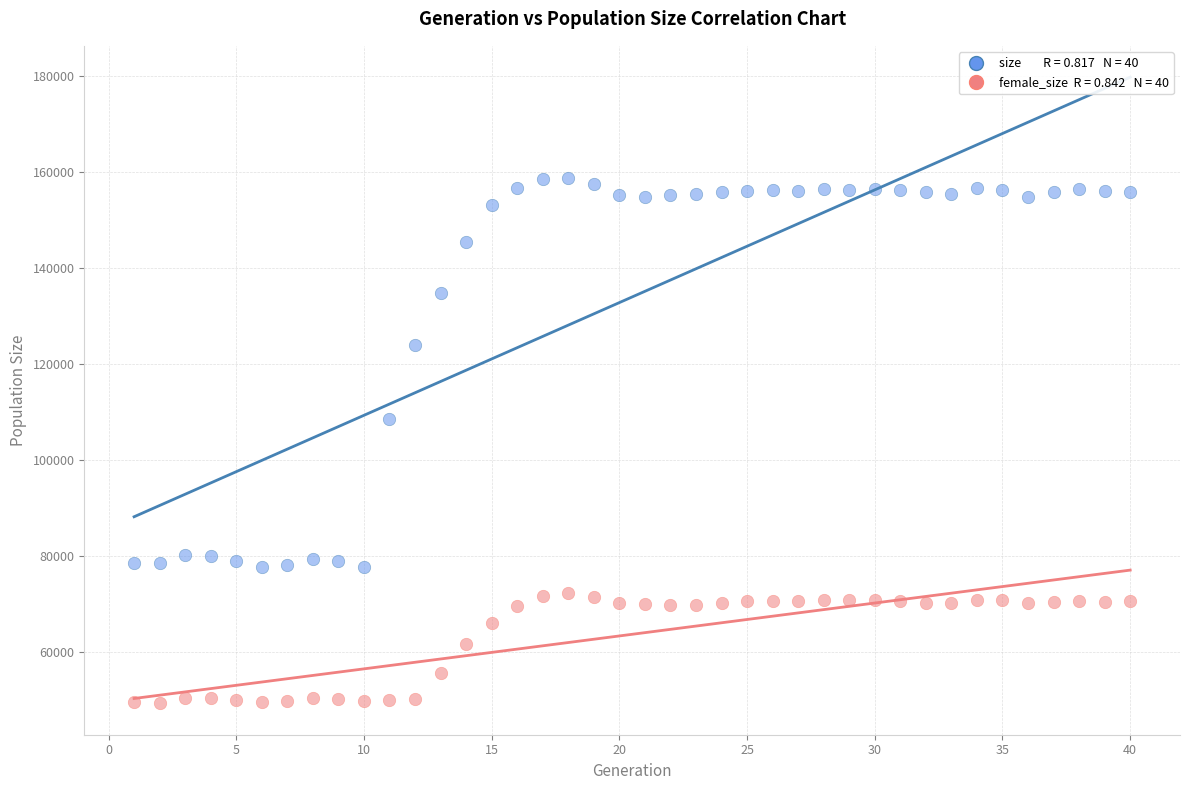

Across all series, what Y value is closest to 104043?

108501